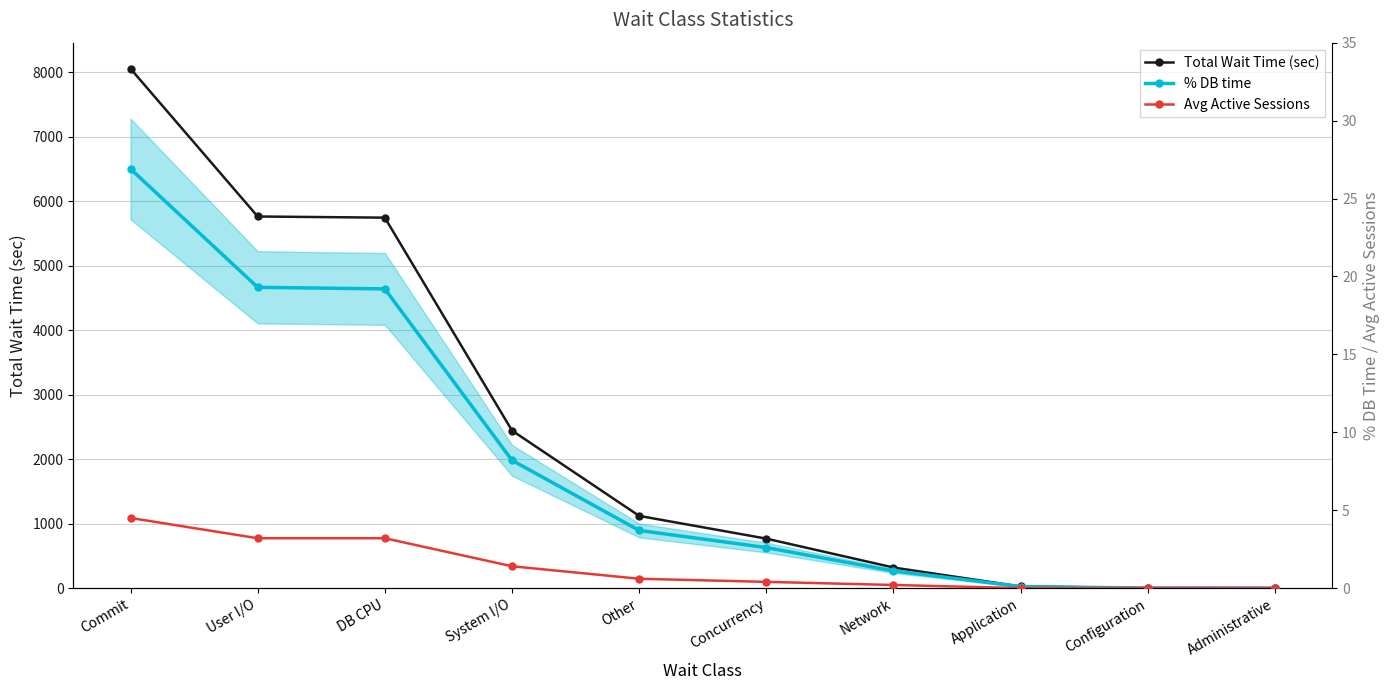

What is the difference between the Avg Active Sessions values at Commit and Concurrency?

4.1